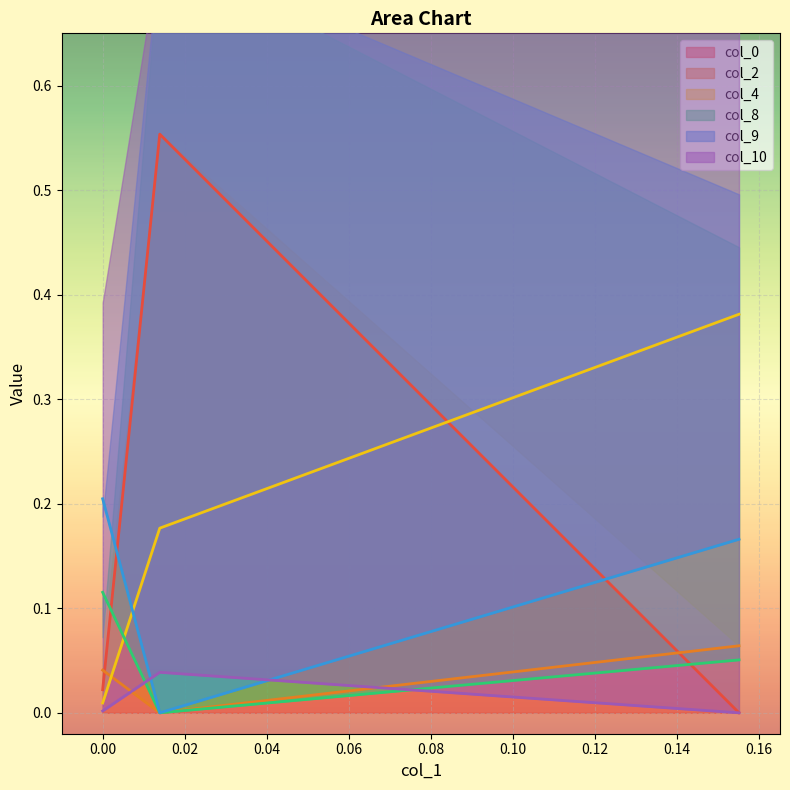

What is the total value across all series at 0.013926?

0.8